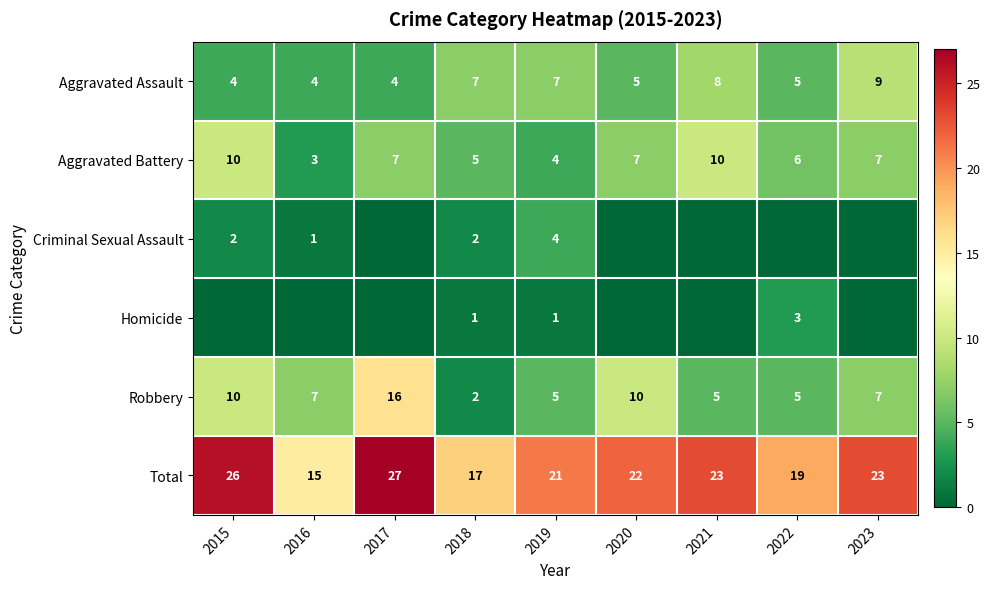

Is the value of Robbery at 2021 greater than the value of Aggravated Battery at 2020?

No